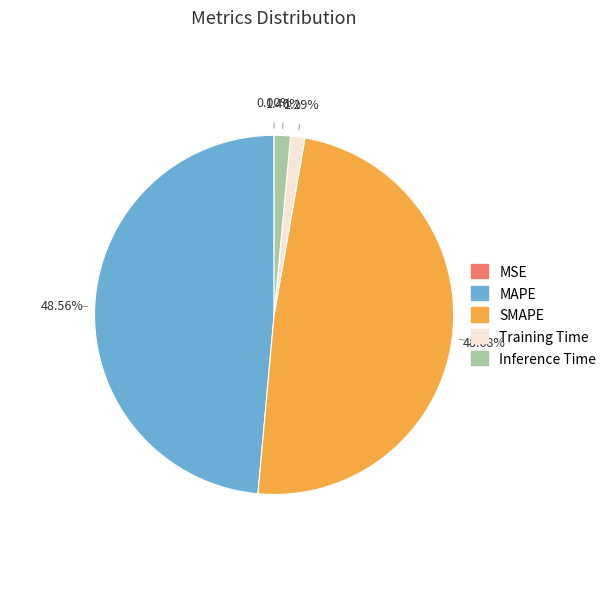

To the nearest percent, what portion does Inference Time represent?

1%